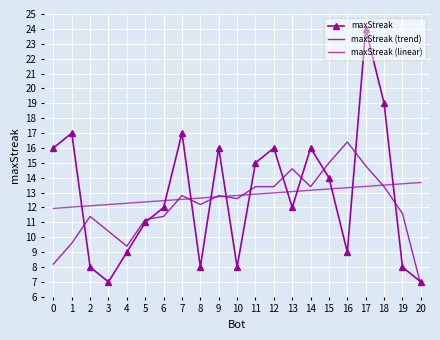

Is the value of maxStreak (linear) at 1 greater than the value of maxStreak at 17?

No